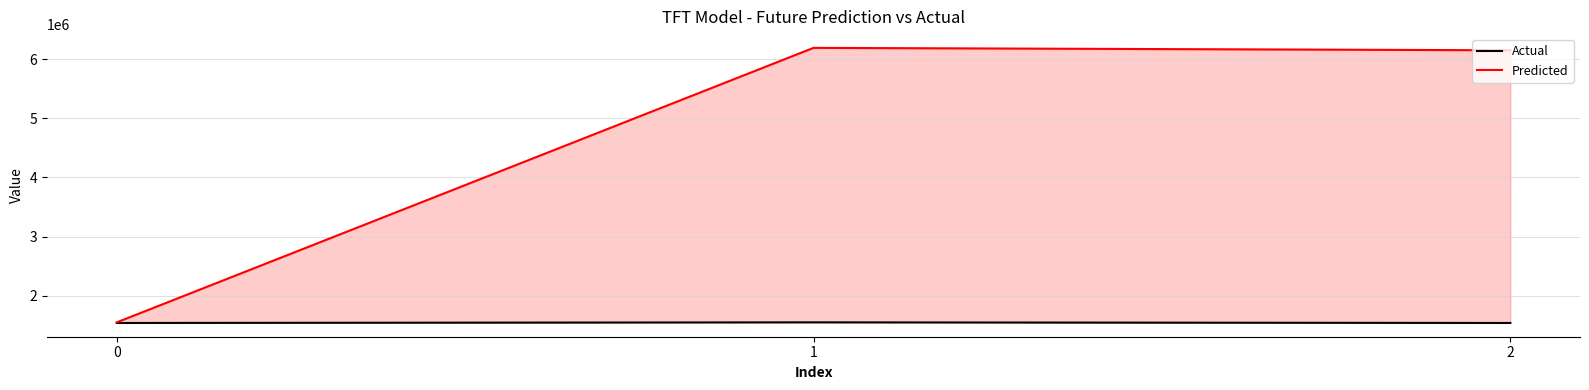

What are all the series names shown in the legend?

Actual, Predicted